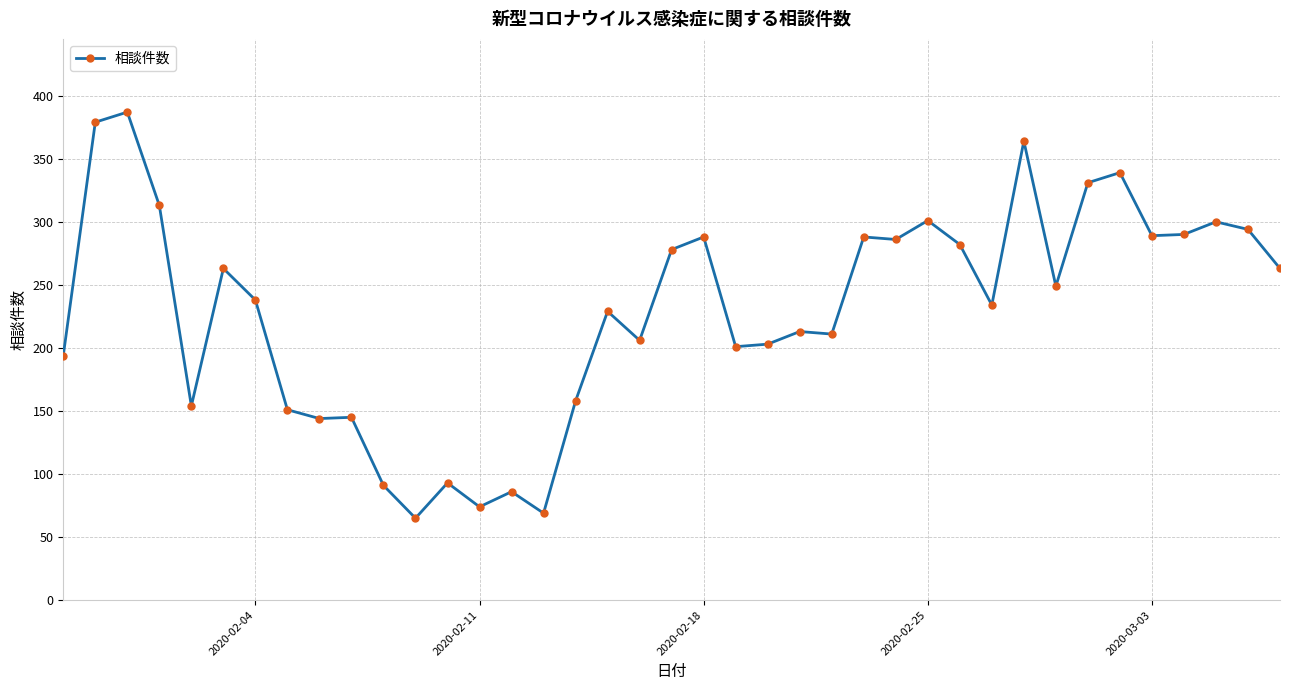

True or false: there are more than 0 points higher than both neighbors.

True